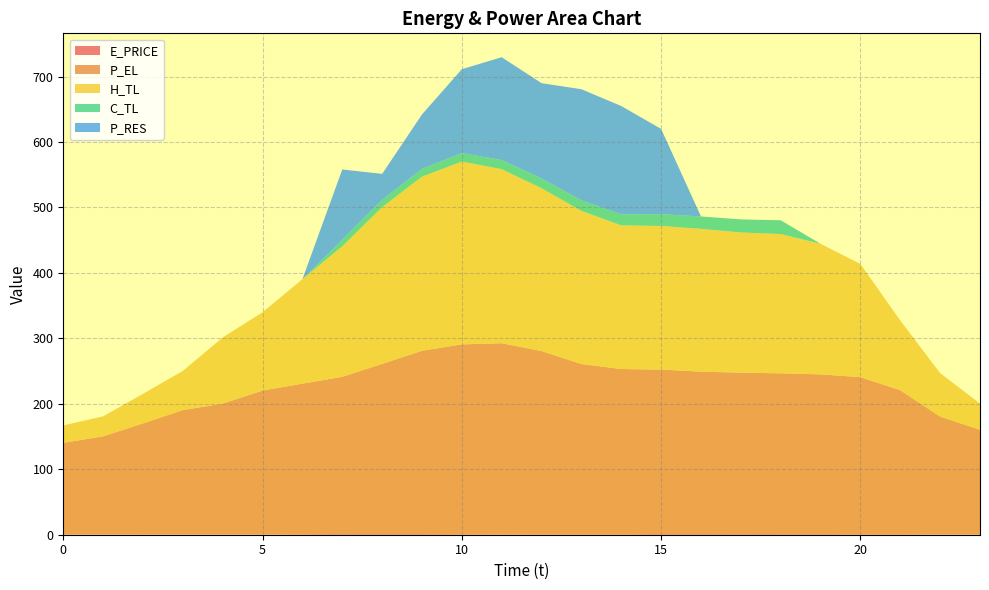

Reading left to right, what are all the values shown in this chart?

E_PRICE: 0.4	0.3	0.1	0.4	0.4	0.3	0.8	1.2	1.0	1.0	0.8	0.6	0.7	0.9	0.8	1.1	1.2	1.3	1.0	1.0	0.7	0.8	0.4	0.4
P_EL: 140.0	150.0	170.0	190.0	199.9	220.0	230.0	240.0	260.0	280.0	290.0	292.0	280.0	259.9	252.4	251.2	248.0	246.4	245.6	244.0	240.0	220.0	180.0	160.0
H_TL: 26.6	30.5	45.2	59.8	101.1	119.7	159.6	199.6	239.5	266.1	279.3	266.0	248.7	234.1	219.5	219.5	218.2	214.2	212.8	199.5	173.0	106.5	66.5	39.9
C_TL: 0.0	0.0	0.0	0.0	0.0	0.0	0.0	10.0	11.1	12.0	13.0	14.0	15.0	16.0	17.0	18.0	19.0	20.0	21.1	0.0	0.0	0.0	0.0	0.0
P_RES: 0.0	0.0	0.0	0.0	0.0	0.0	0.0	107.4	39.7	83.1	128.2	157.1	145.5	169.8	165.4	130.3	0.0	0.0	0.0	0.0	0.0	0.0	0.0	0.0